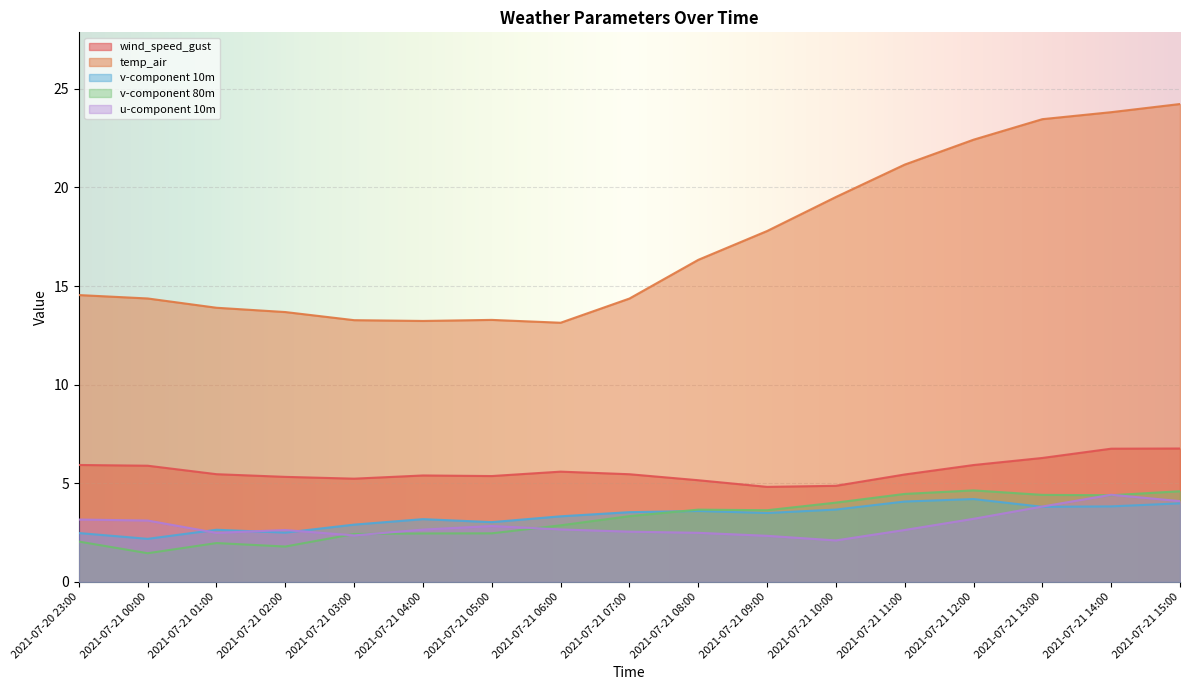

What is the greatest value displayed?

24.2